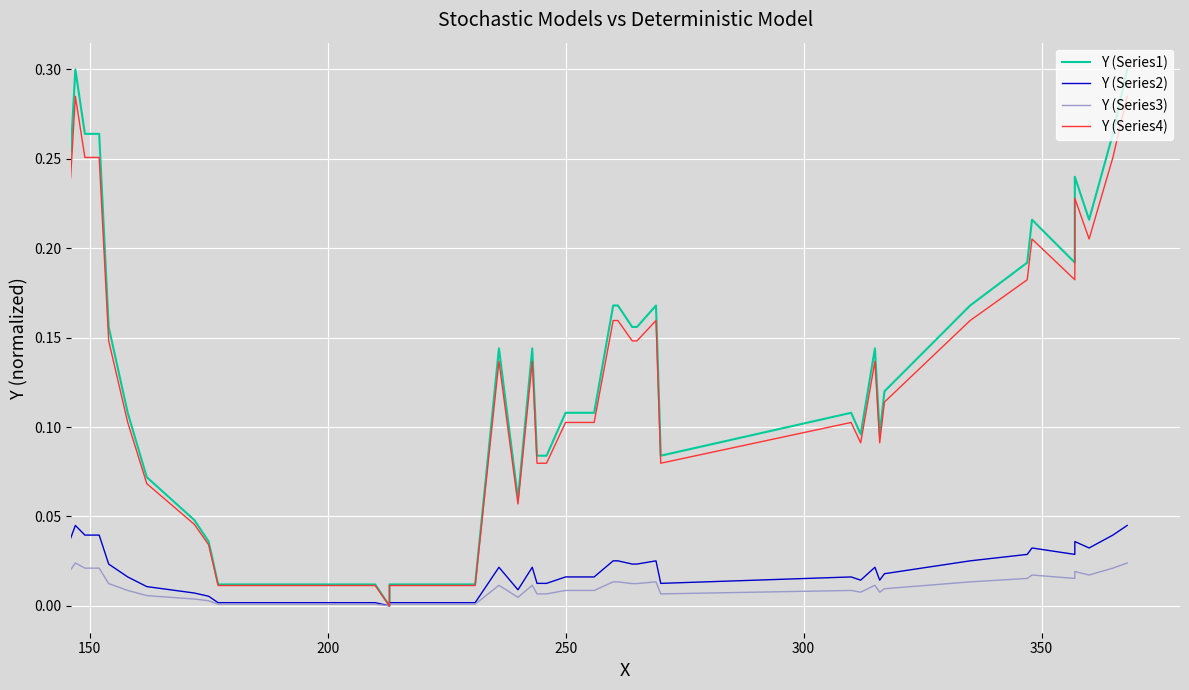

True or false: Y (Series4) and Y (Series2) cross at least once.

False